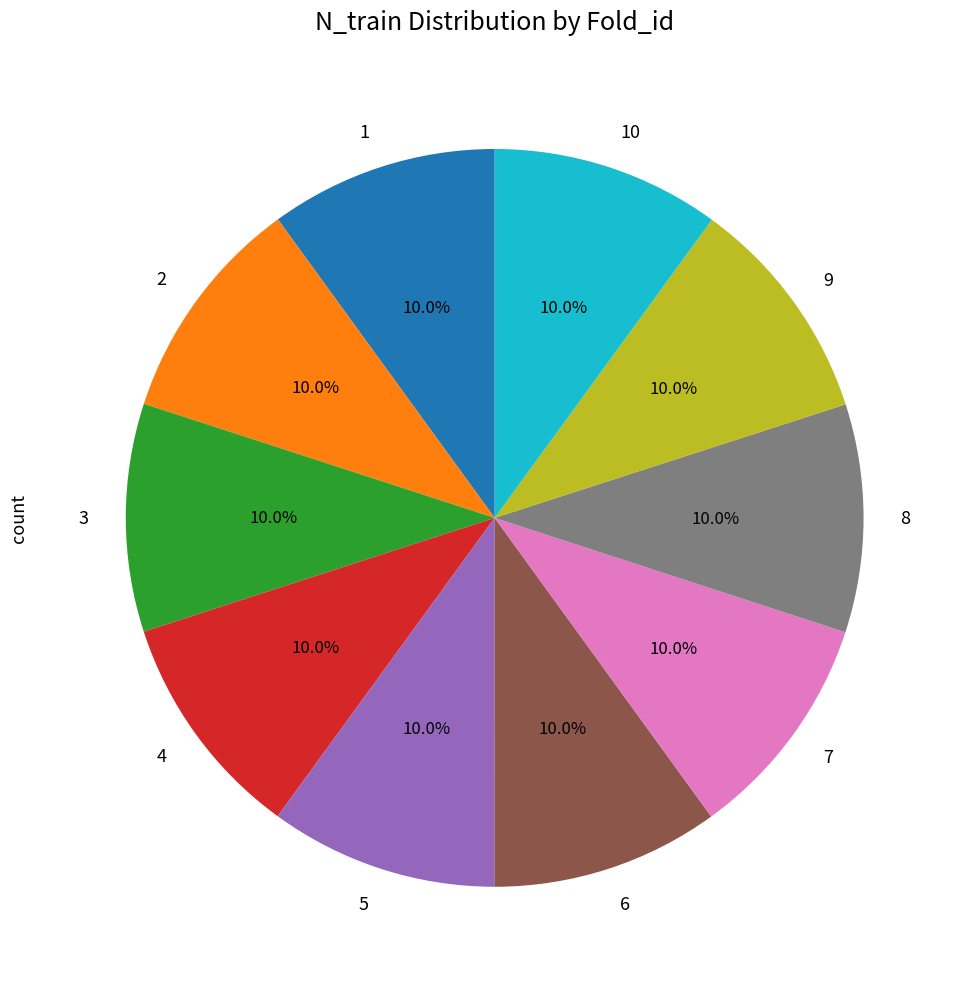

Is the sum of 10 and 3 greater than half?

No